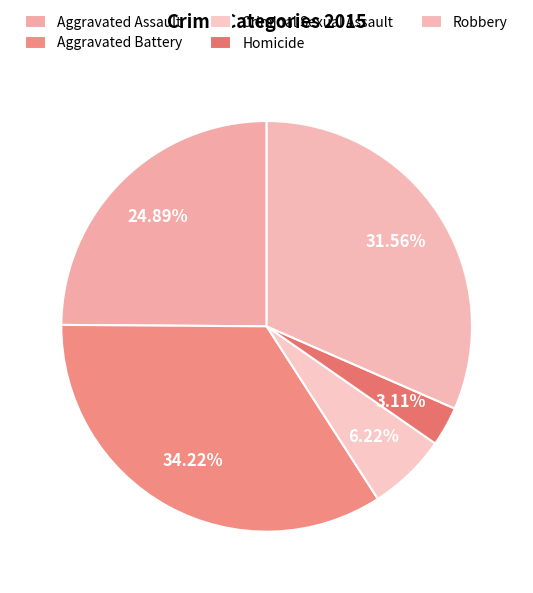

To the nearest percent, what percentage of the pie is Homicide?

3%